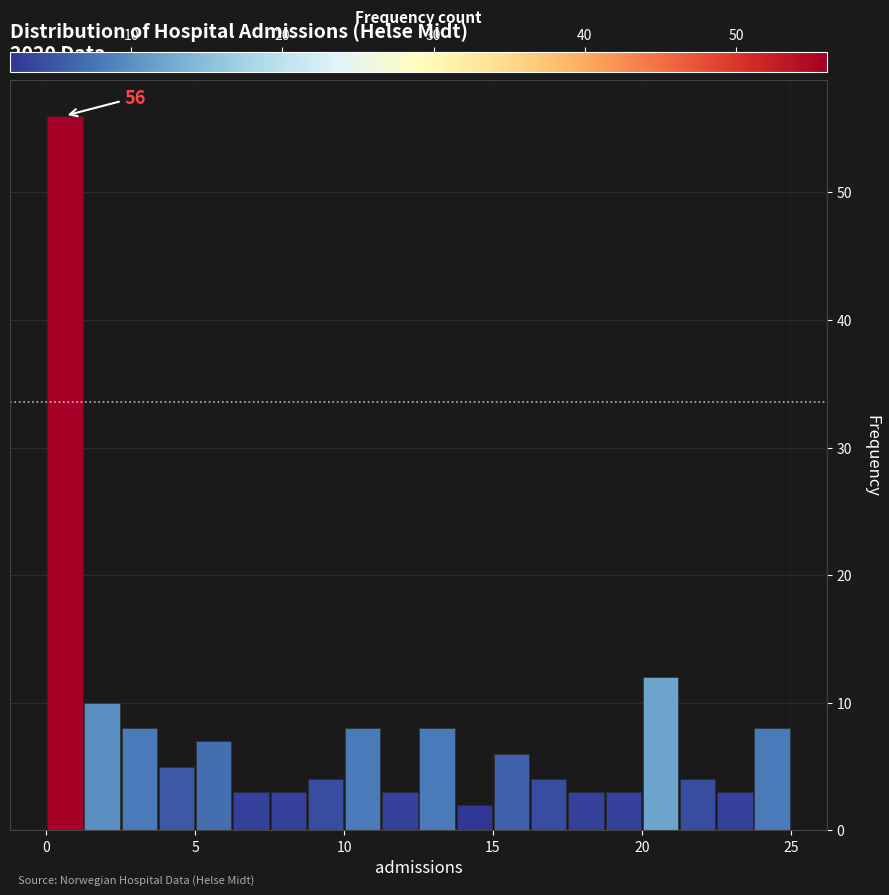

Around what value on the x-axis is the tallest bar? Give the approximate position of its centre, as read against the axis.

0.5